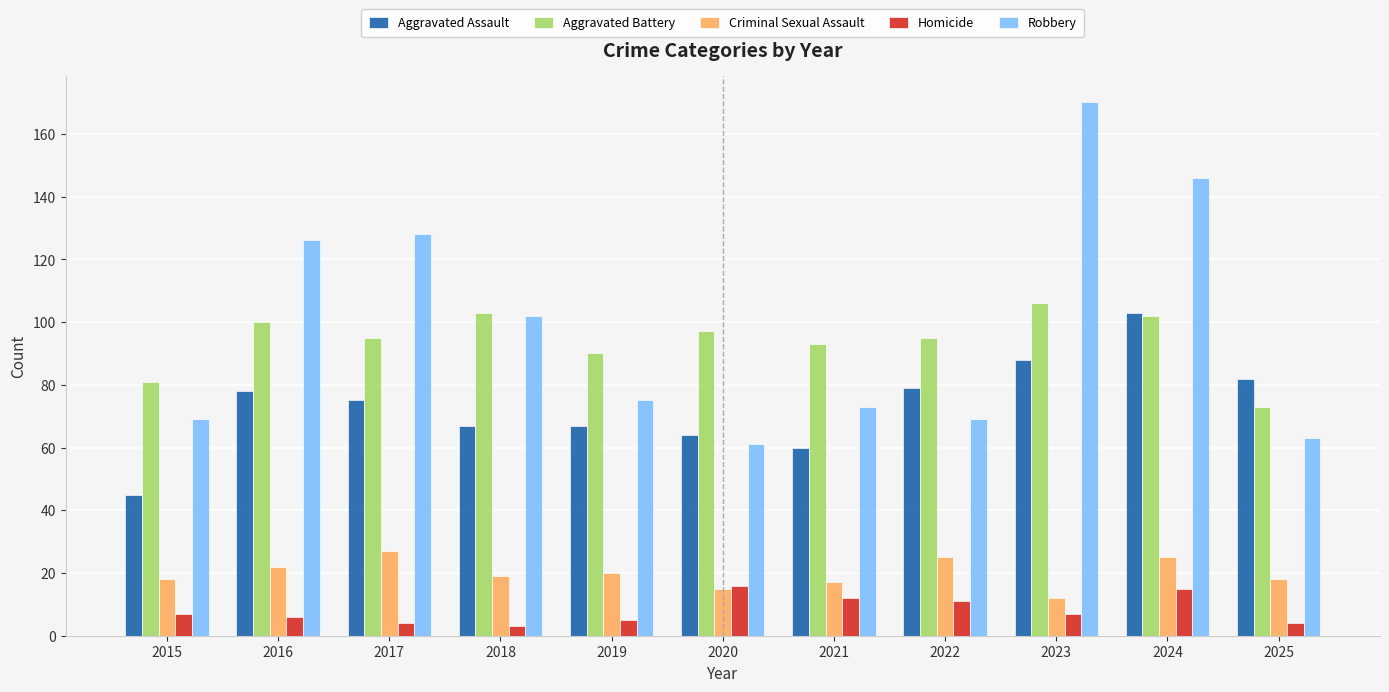

Rank the series by their maximum value, from lowest to highest.

Homicide, Criminal Sexual Assault, Aggravated Assault, Aggravated Battery, Robbery